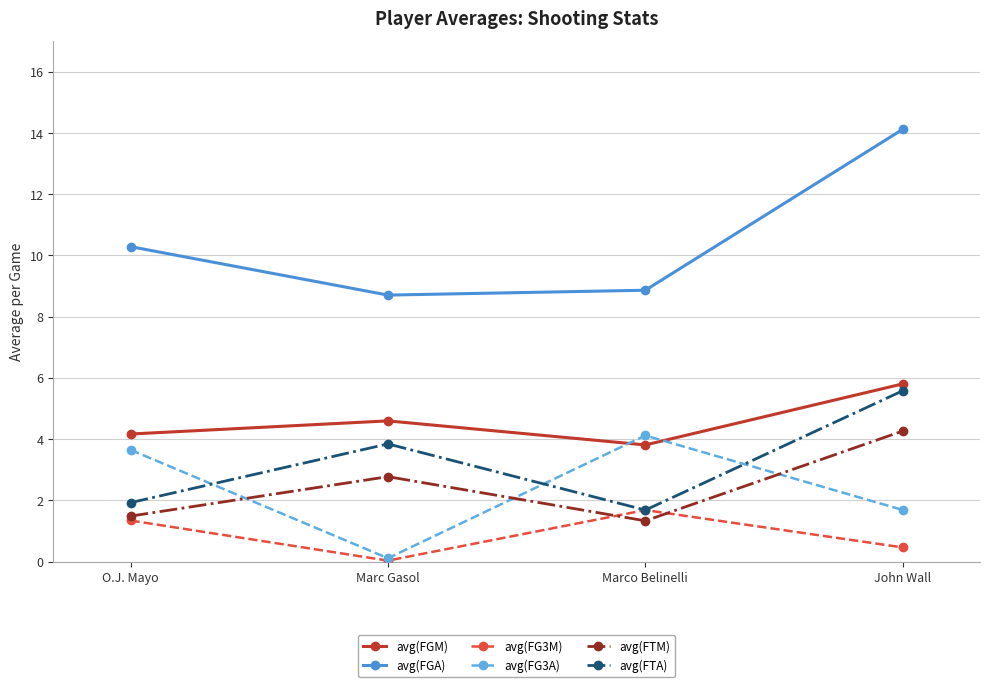

What position from the left is Marc Gasol?

2